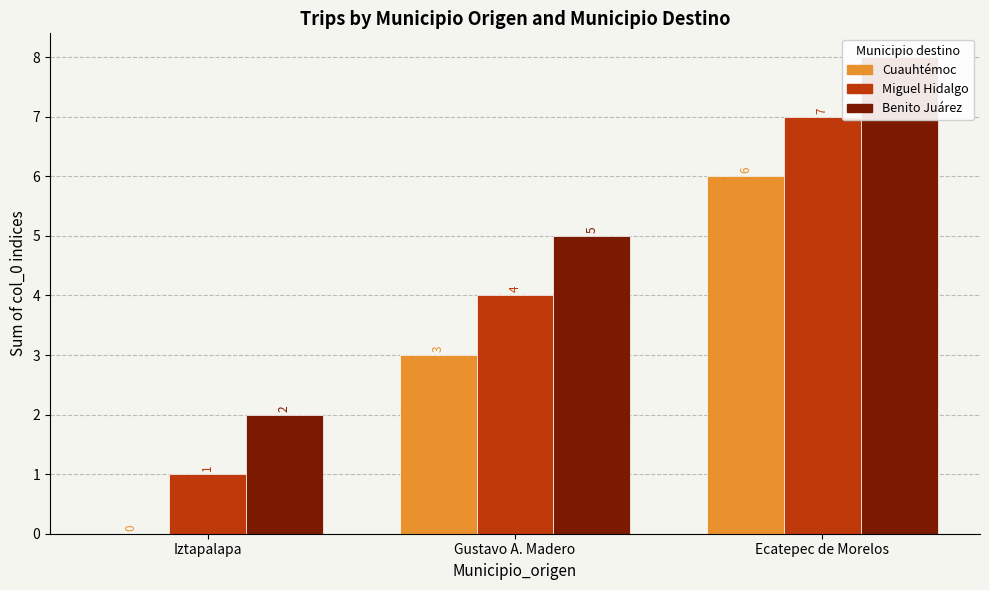

How many Benito Juárez values are between 2 and 8?

3